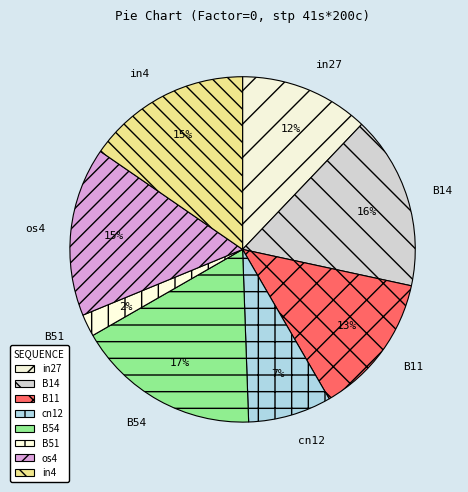

How many slices are in this pie chart?

8